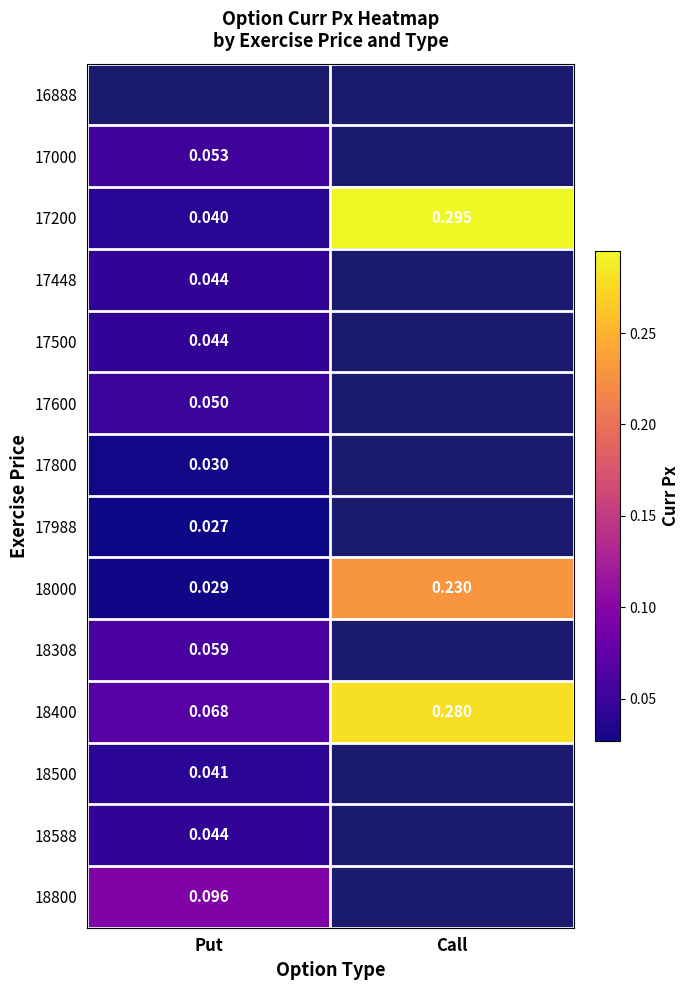

At which label does 18000 reach its minimum?

Put